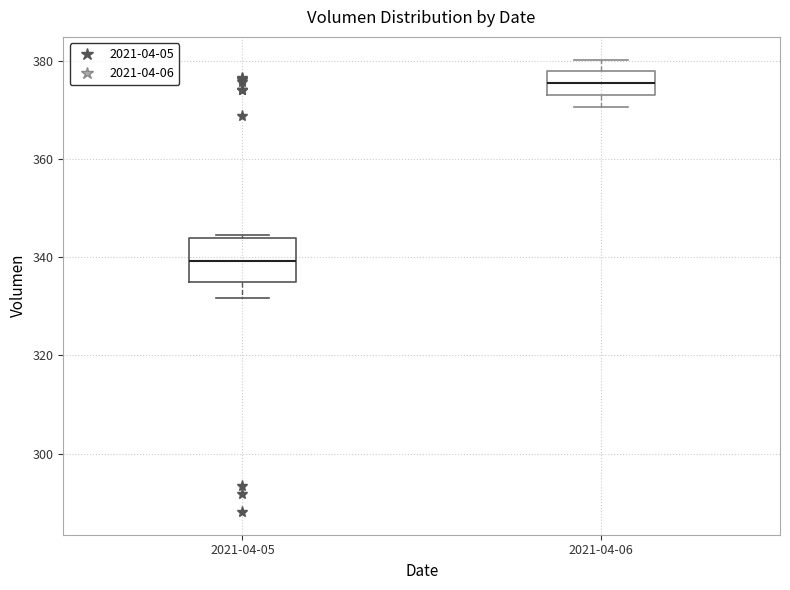

Where does the median line of the box for 2021-04-06 sit on the y-axis? The values are not printed on the chart, so give them approximately, as read against the axis.

376